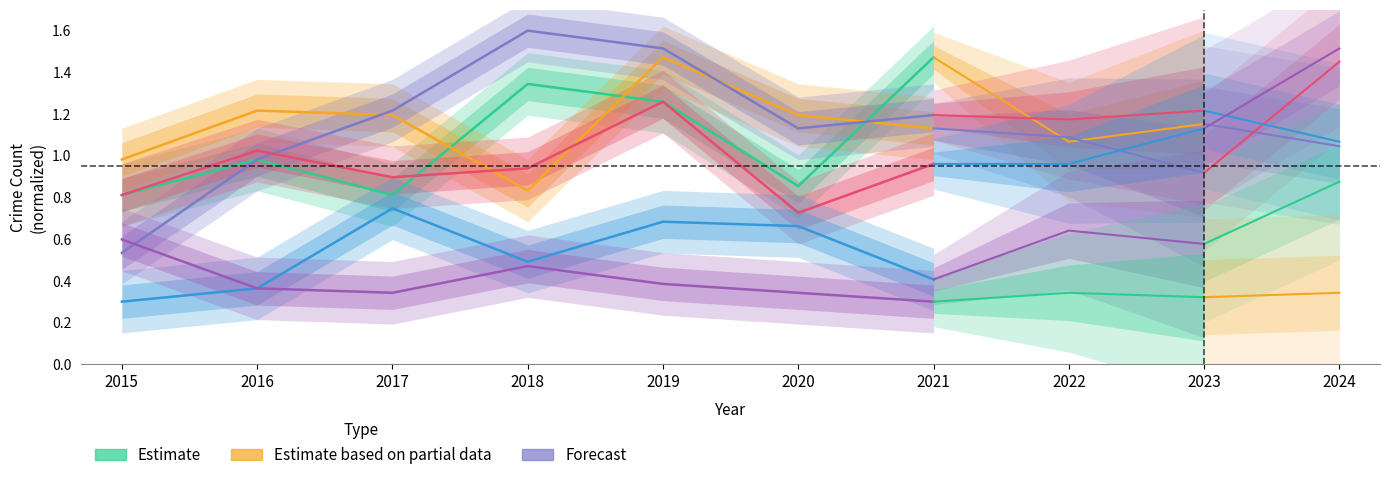

Count the number of data series in this chart.

6